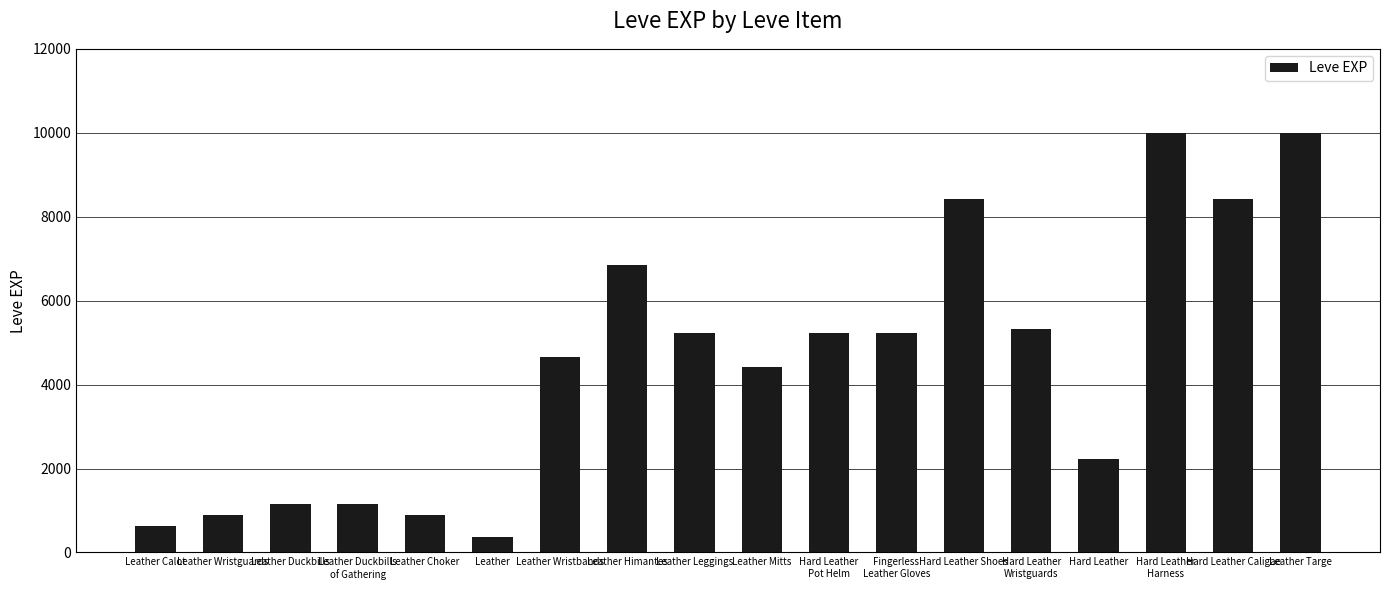

Where does the data first go above 5220?

Leather Himantes